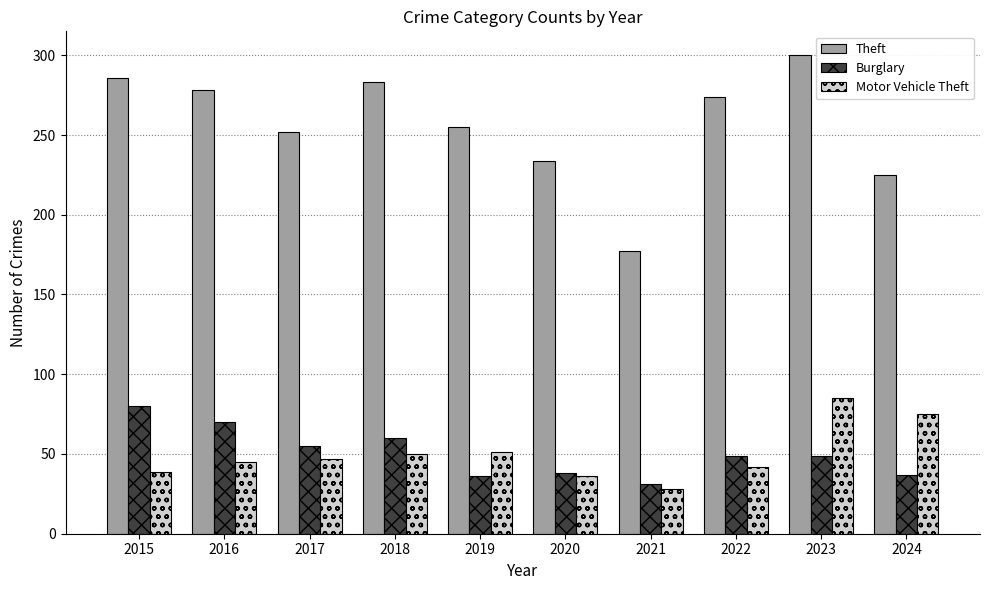

At how many categories does at least one series exceed 112?

10